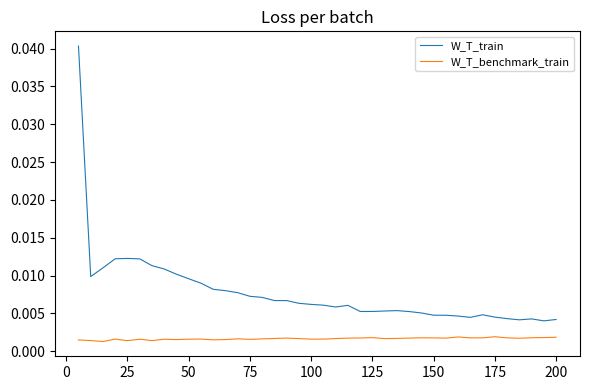

True or false: W_T_benchmark_train and W_T_train intersect in this chart.

False